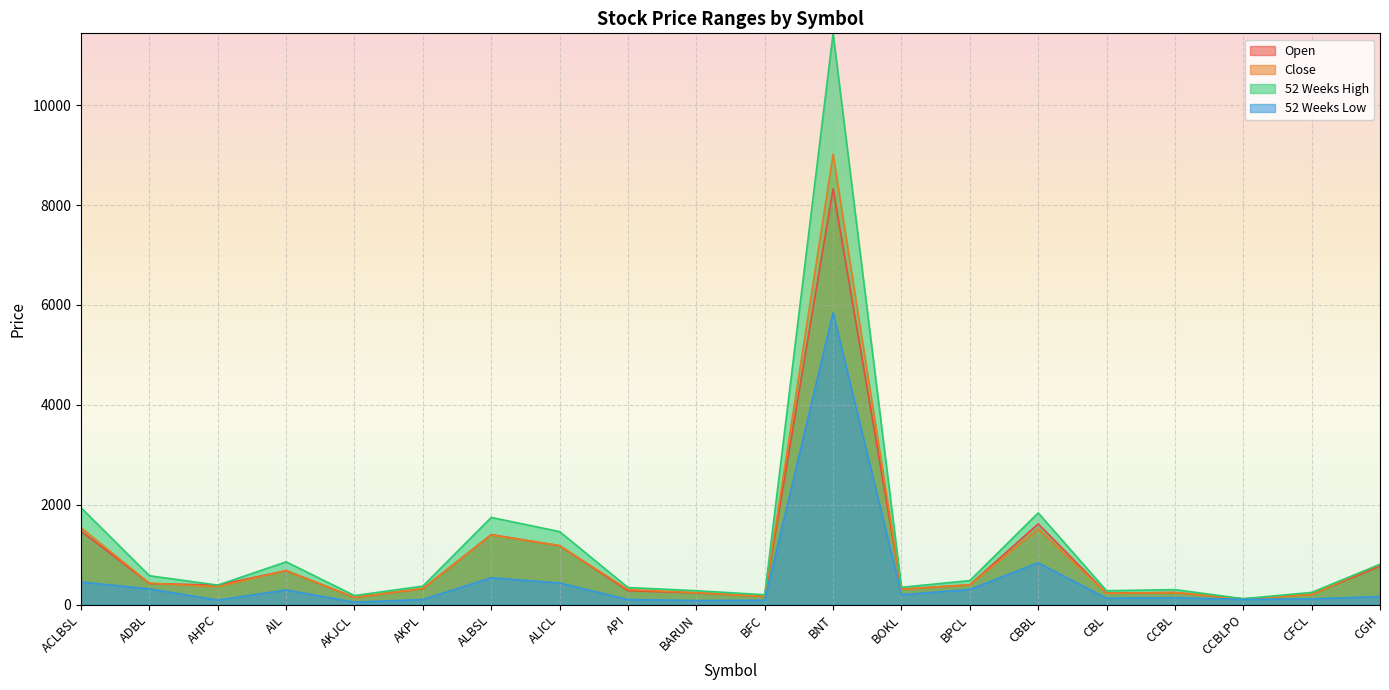

What is the total value across all series at ALICL?

4247.0